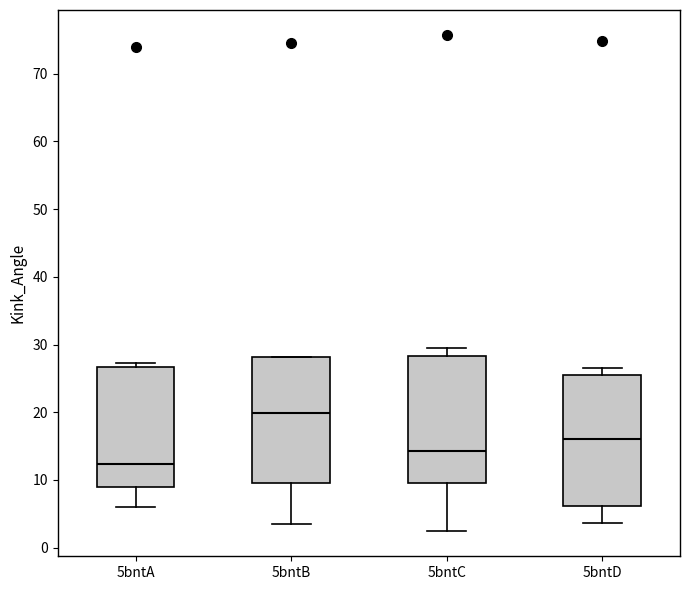

Reading left to right, read every box against the y-axis: the position of its median line, the range the box covers, and the ends of its whiskers. The values are not printed on the chart, so give them approximately, as read against the axis.

5bntA: median 12, box 9 to 27, whiskers 6 to 27 (just above the box's upper edge)
5bntB: median 20, box 10 to 28, whiskers 3 to 28
5bntC: median 14, box 10 to 28, whiskers 2 to 29
5bntD: median 16, box 6 to 25, whiskers 4 to 27